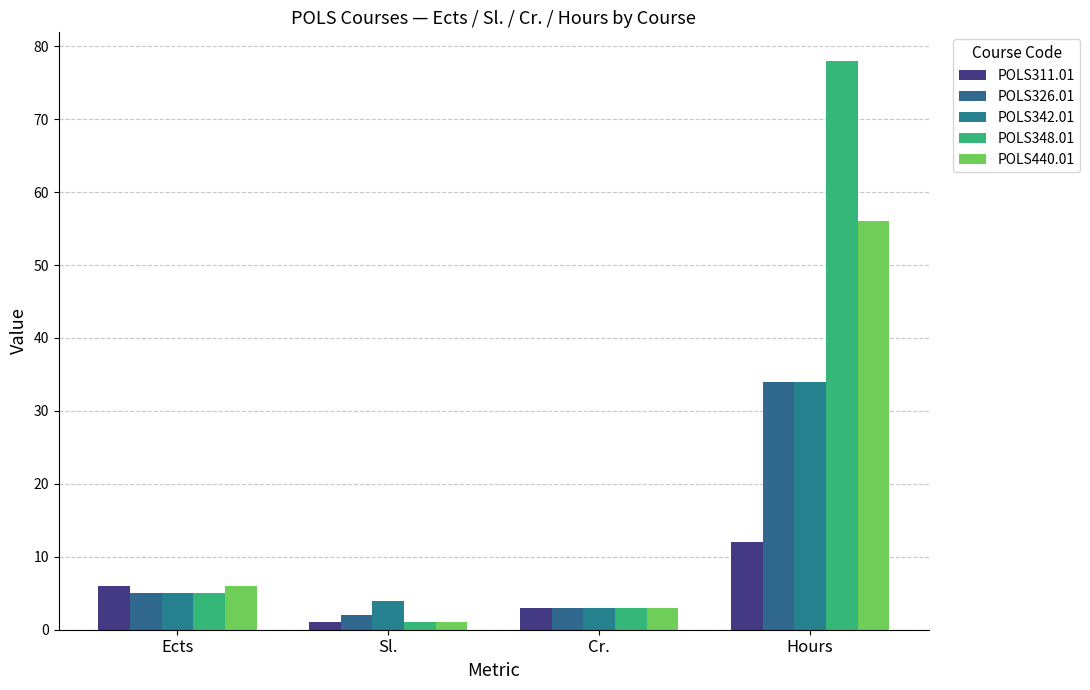

What is the label of the 4th bar from the left?

Hours